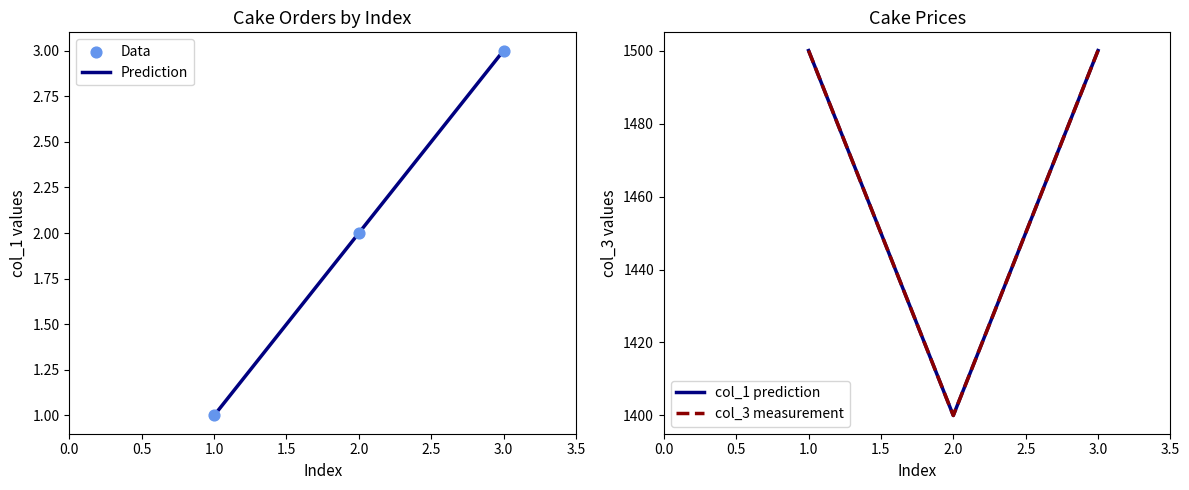

Is it true that Prediction equals 1 at 1.0?

True